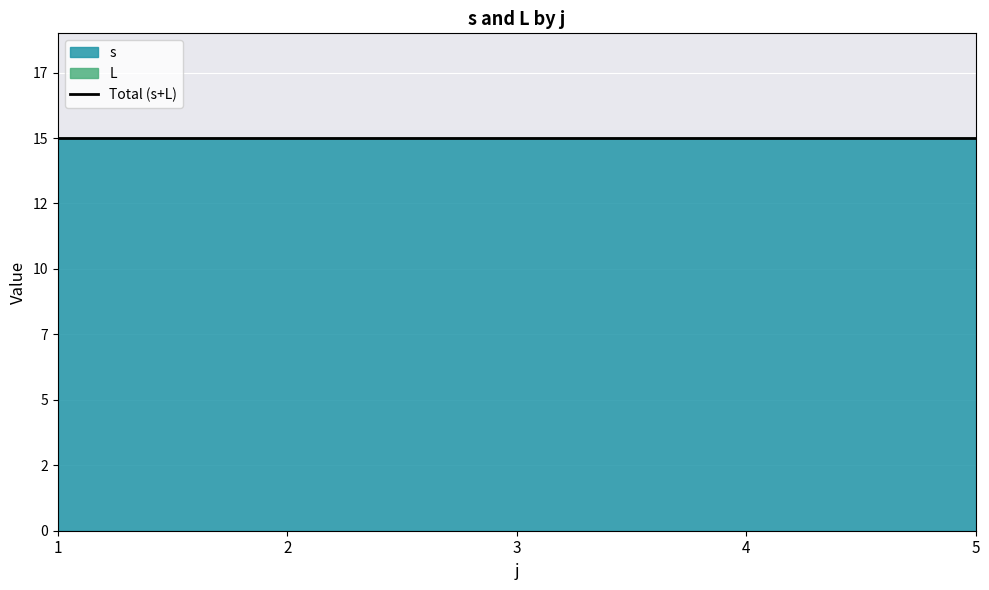

True or false: L and s cross at least once.

False